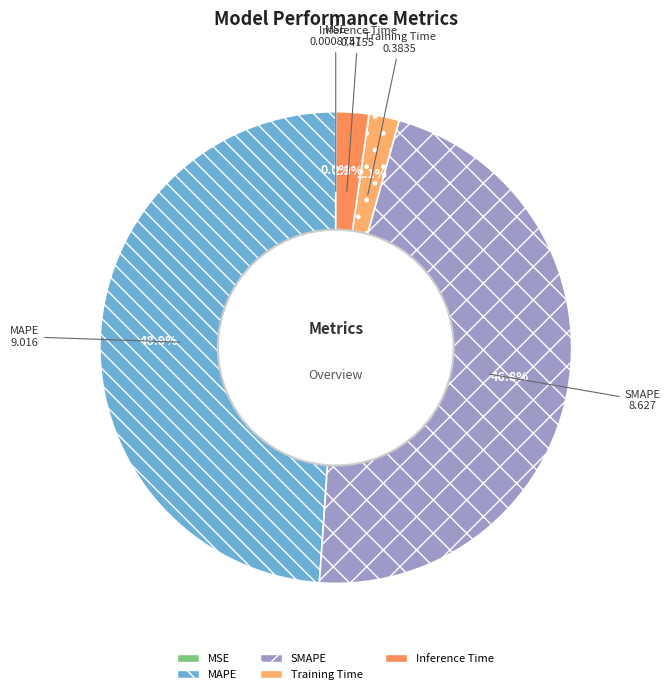

What is the ratio of the value at MAPE to the value at SMAPE?

1.0